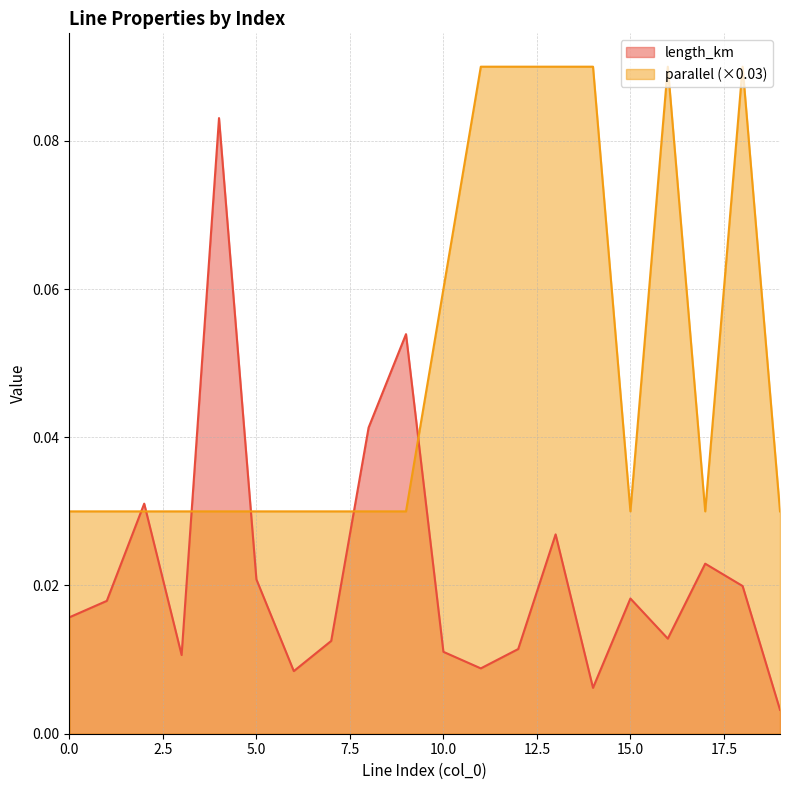

True or false: parallel and length_km cross at least once.

True